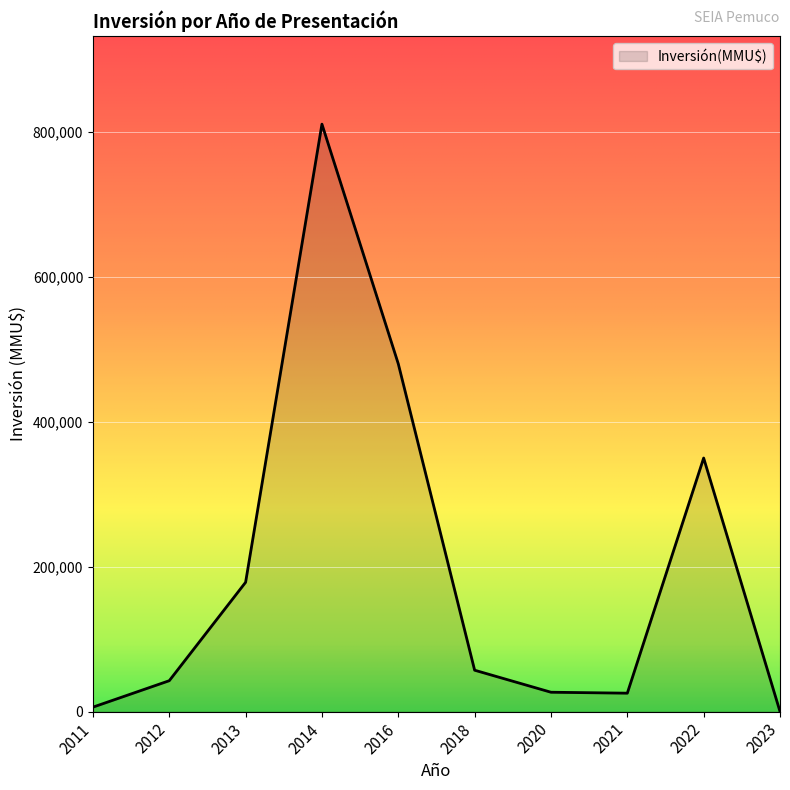

At which category does the chart reach its peak across all series?

2014